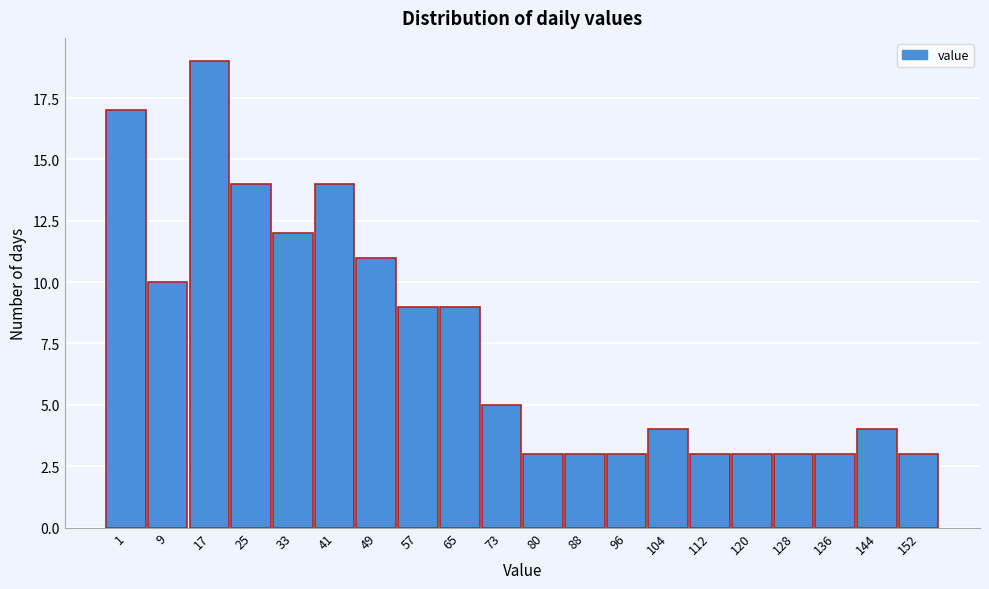

Reading left to right, what are all the values shown in this chart?

1=17	9=10	17=19	25=14	33=12	41=14	49=11	57=9	65=9	73=5	80=3	88=3	96=3	104=4	112=3	120=3	128=3	136=3	144=4	152=3